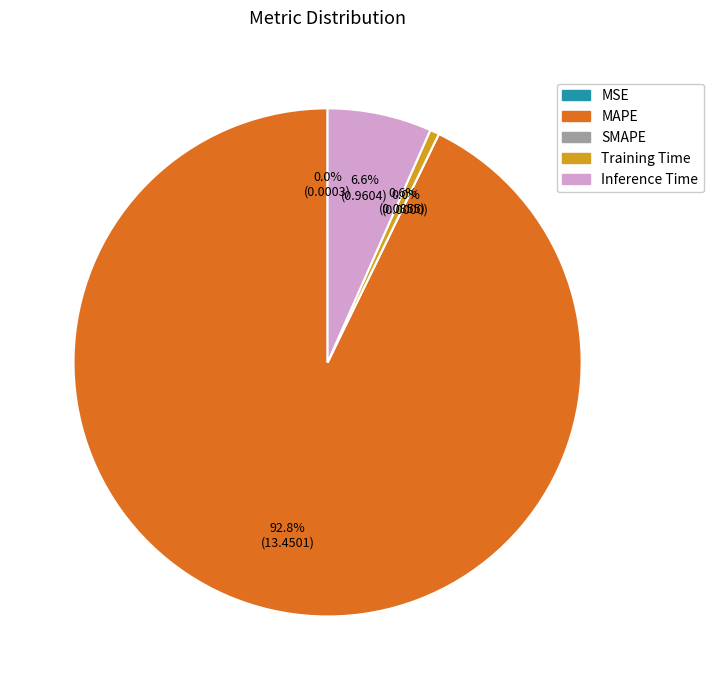

What percentage do SMAPE and MAPE together represent?

92.8%